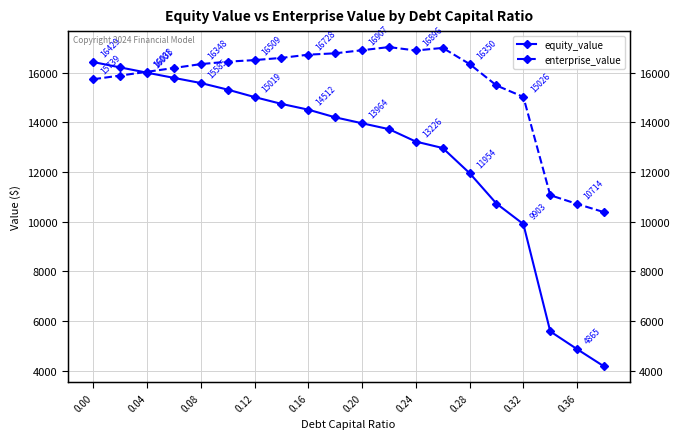

Between 0.20 and 0.16, which is larger?

0.16